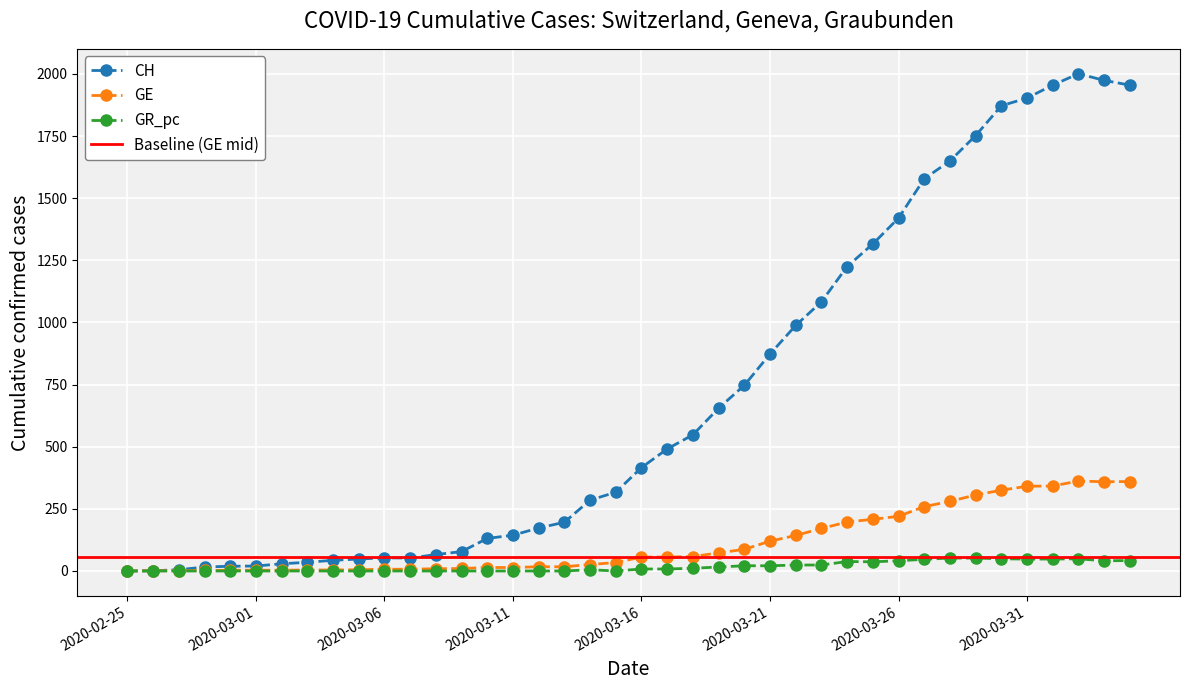

What position from the left is 2020-03-05?

10